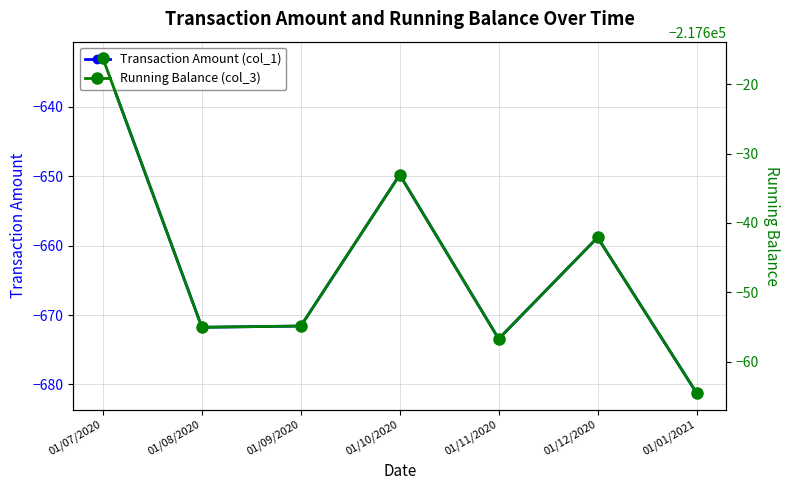

Rank the categories by Transaction Amount (col_1) value from lowest to highest.

01/01/2021, 01/11/2020, 01/08/2020, 01/09/2020, 01/12/2020, 01/10/2020, 01/07/2020